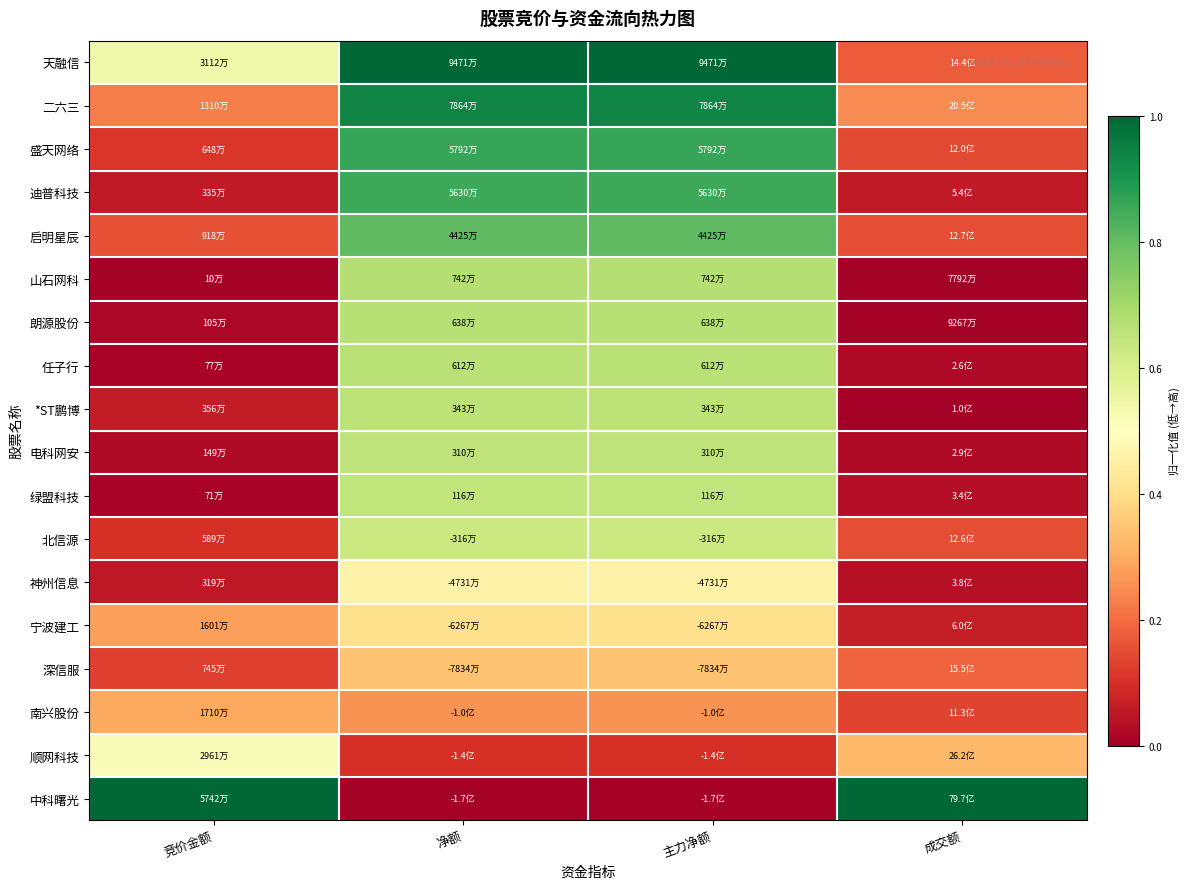

At 竞价金额, list the series in order from smallest to largest.

山石网科, 绿盟科技, 任子行, 朗源股份, 电科网安, 神州信息, 迪普科技, *ST鹏博, 北信源, 盛天网络, 深信服, 启明星辰, 二六三, 宁波建工, 南兴股份, 顺网科技, 天融信, 中科曙光